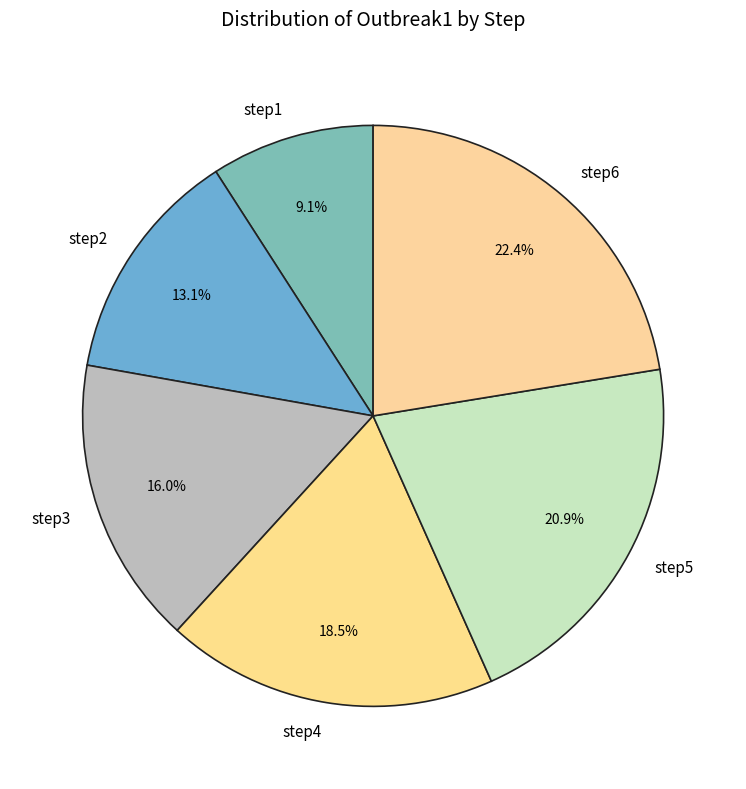

To the nearest percent, what is the average slice percentage?

17%